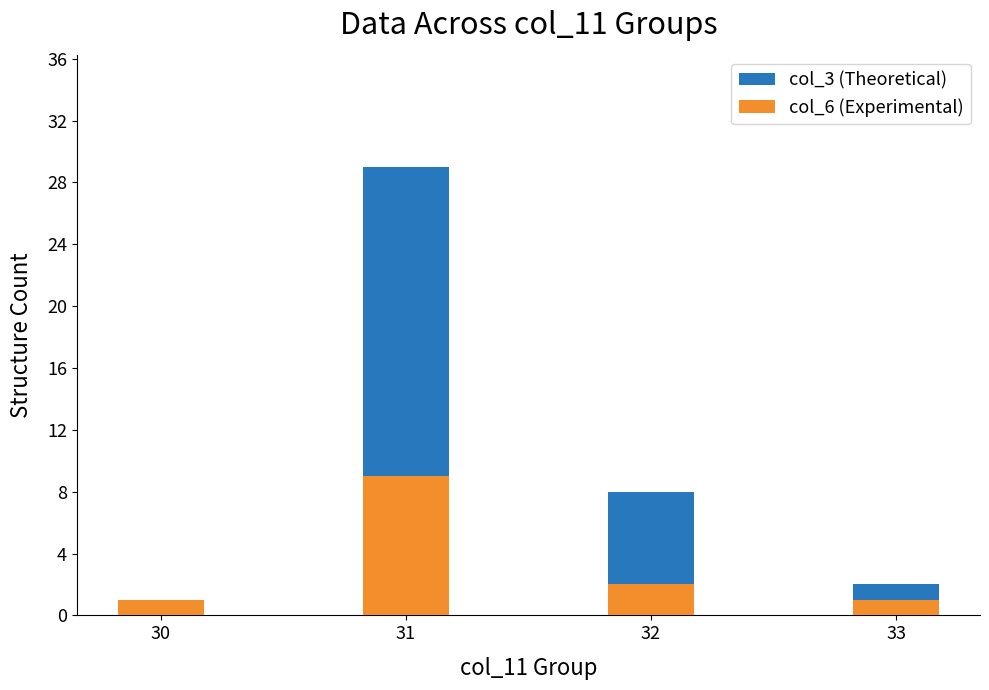

True or false: col_6 (Experimental) has a value of 1 at 30.

True